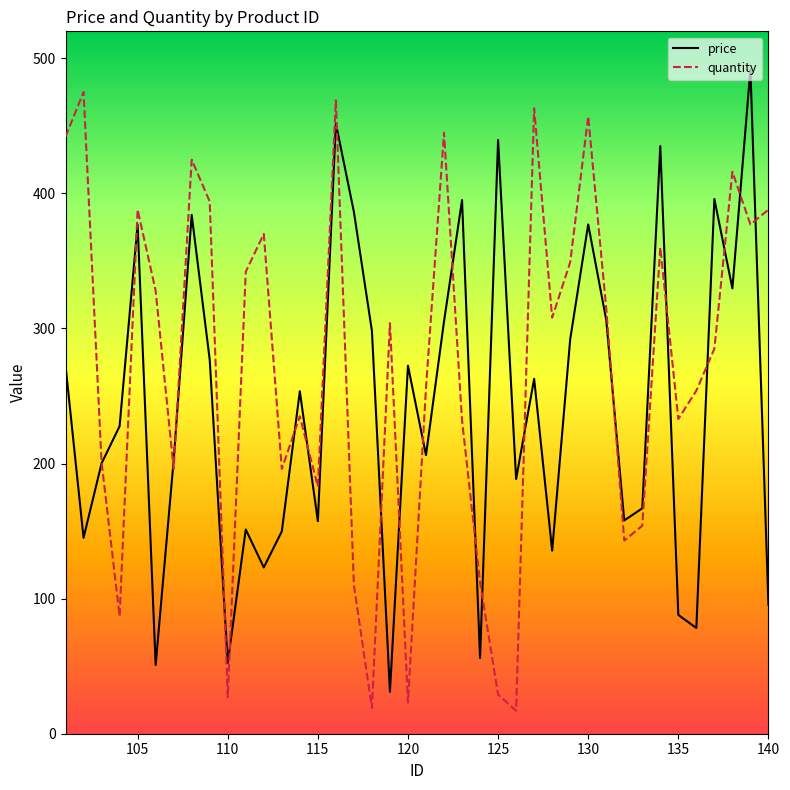

Rank the series by their average value, from highest to lowest.

quantity, price